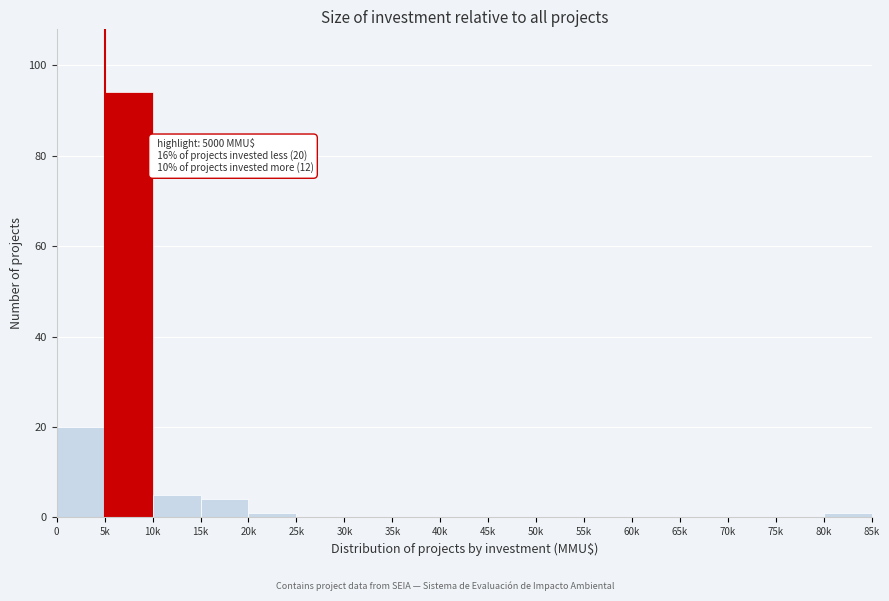

Reading left to right, transcribe all the data shown in this chart.

0=20	5k=94	10k=5	15k=4	20k=1	25k=0	30k=0	35k=0	40k=0	45k=0	50k=0	55k=0	60k=0	65k=0	70k=0	75k=0	80k=1